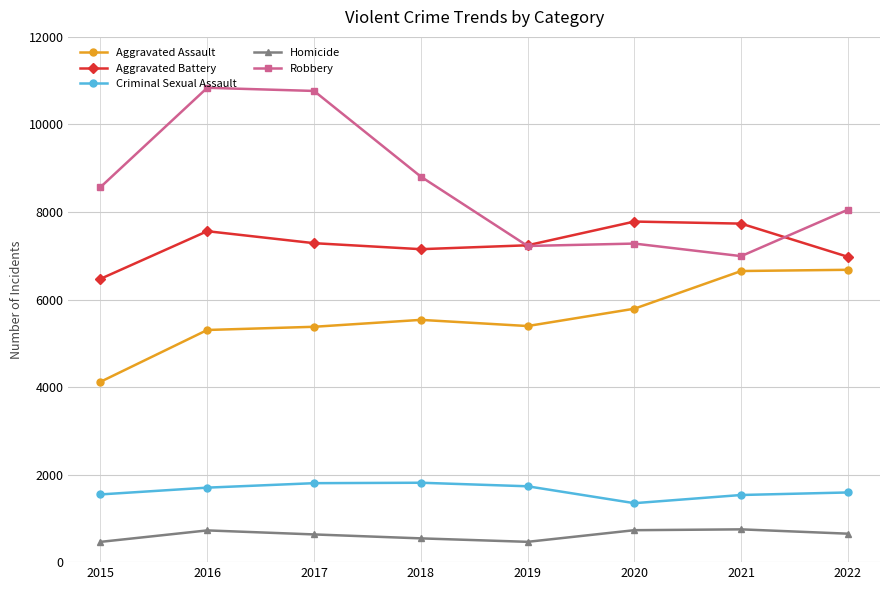

Which series has the largest total across all categories?

Robbery